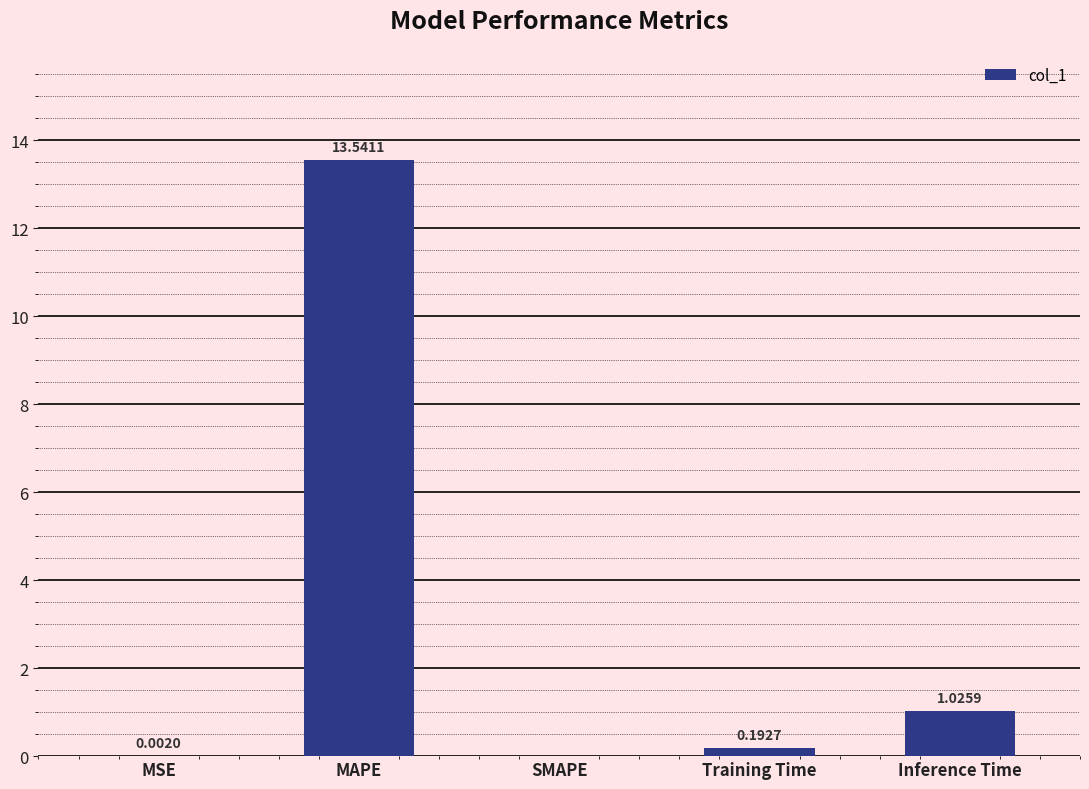

Which has a higher value, Inference Time or SMAPE?

Inference Time